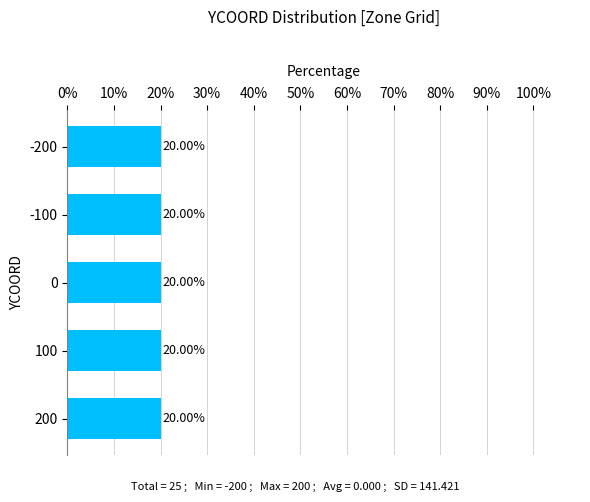

What is the maximum value shown in the chart?

200